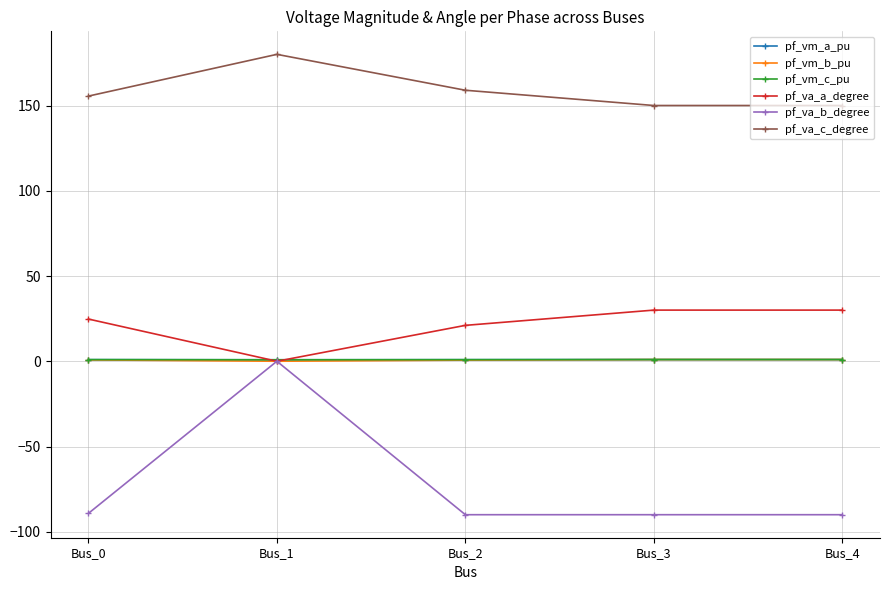

What is the smallest value displayed?

-90.0